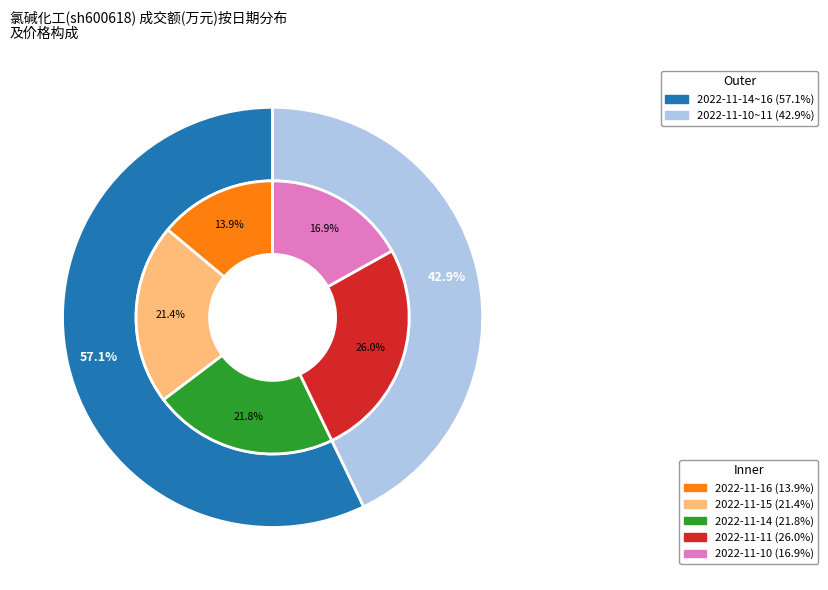

What percentage do 2022-11-16 and 2022-11-15 together represent?

35.3%